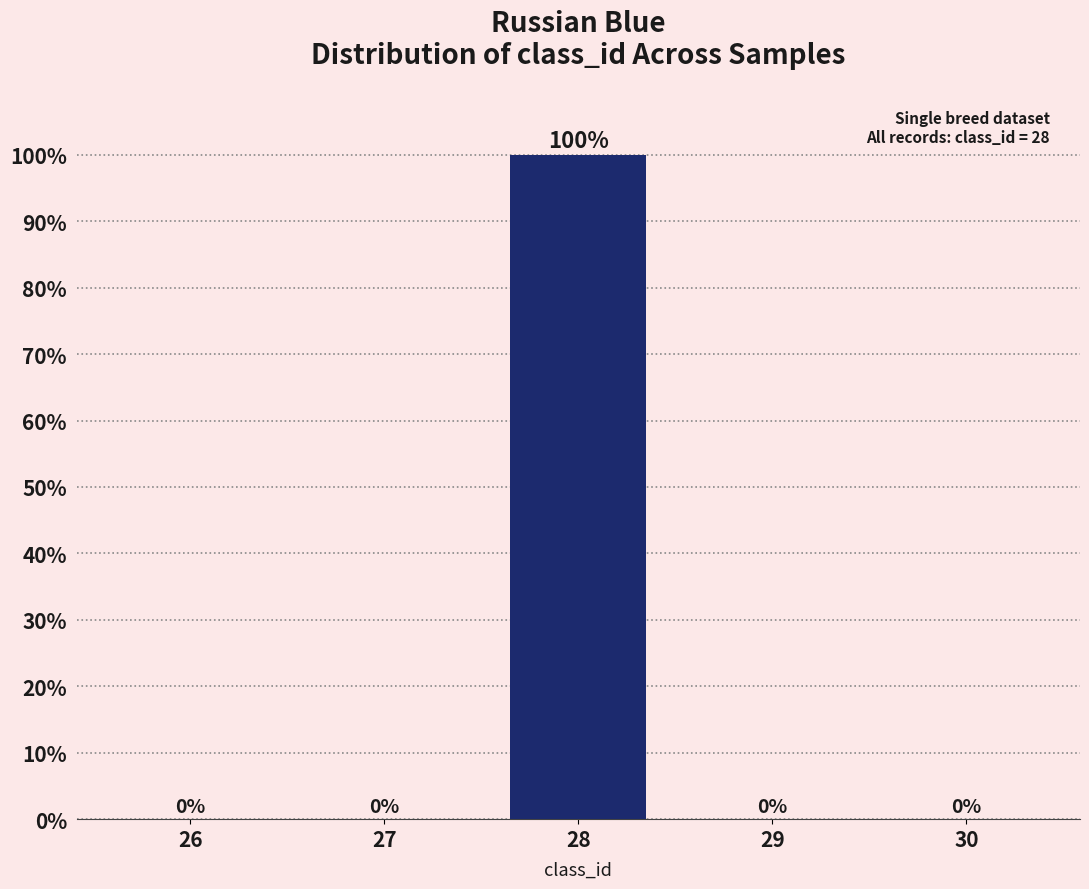

Reading left to right, transcribe all the data shown in this chart.

26=0	27=0	28=100	29=0	30=0